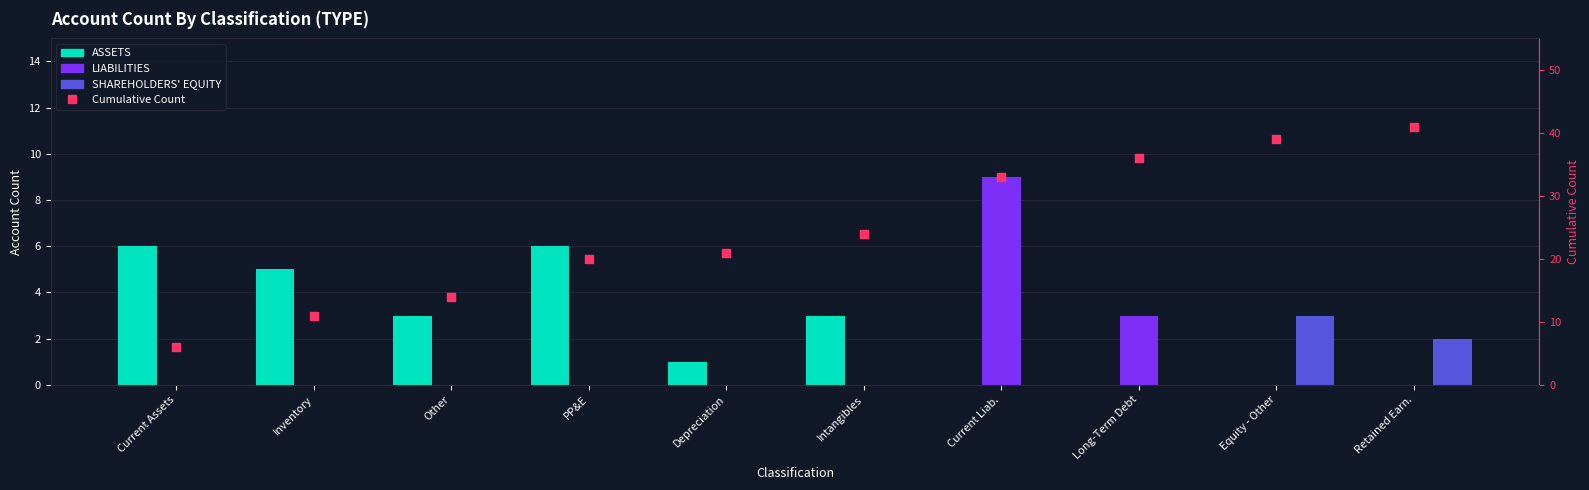

Which series has the widest spread of Y values?

Cumulative Count